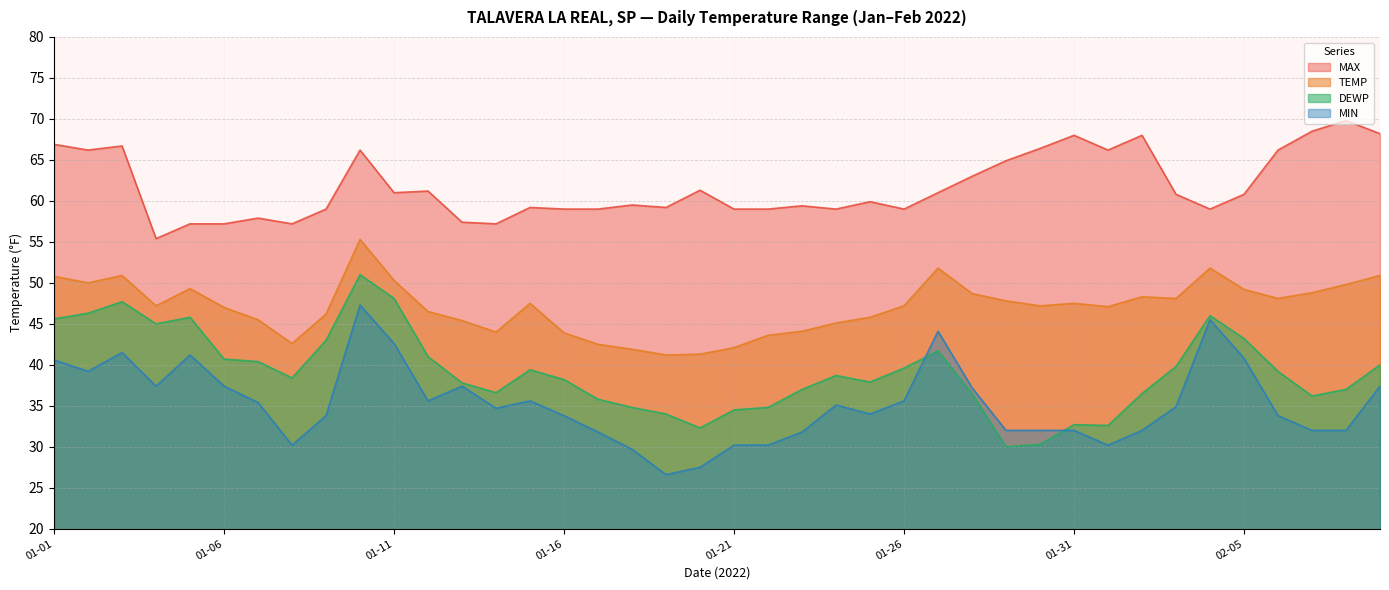

What is the sum of all DEWP values?

1566.1